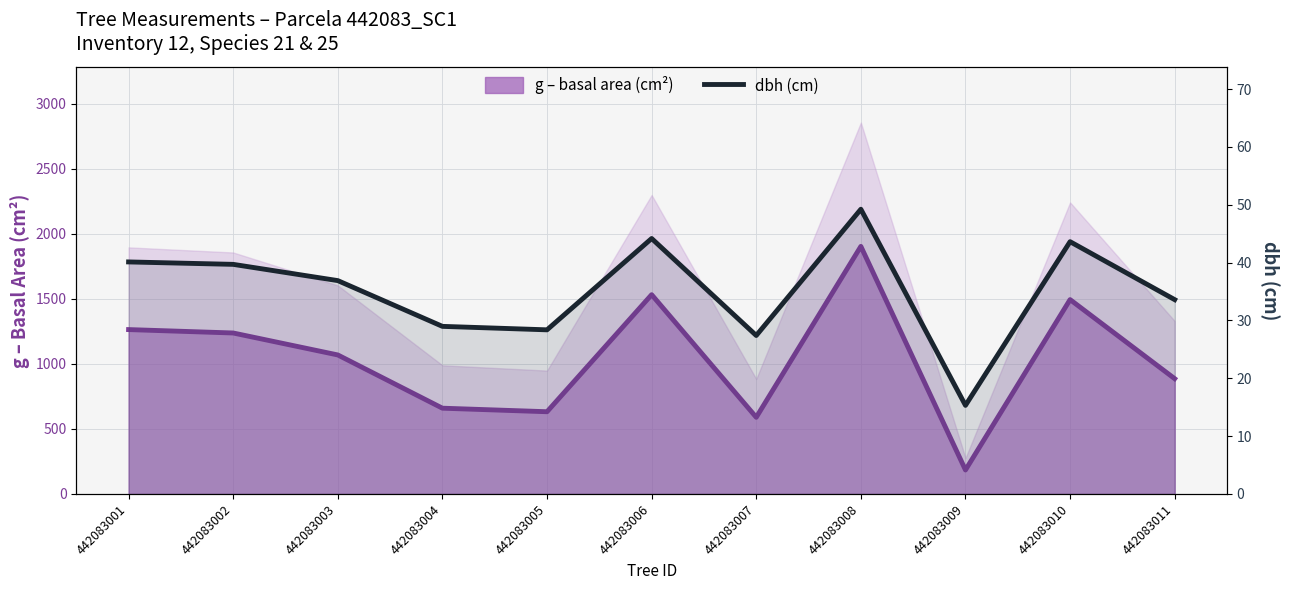

In g (basal area cm²), how many points are higher than both neighbors (excluding endpoints)?

3